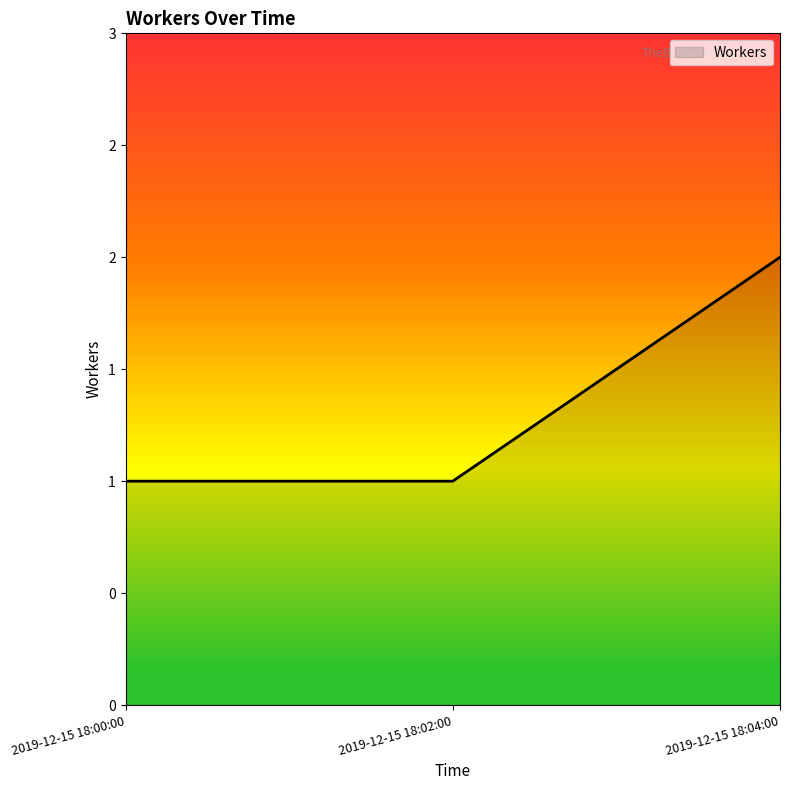

Which label corresponds to the smallest value in the chart?

2019-12-15 18:00:00